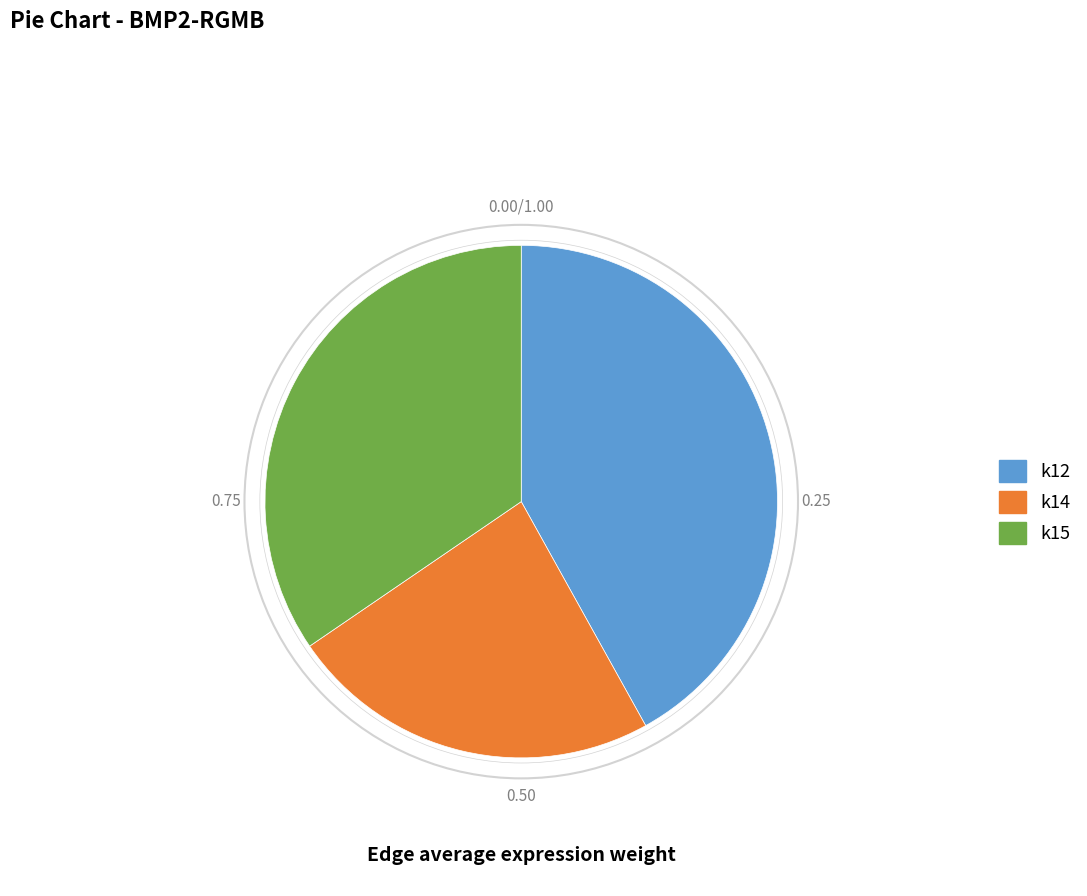

Is there any slice that represents more than half of the pie?

No